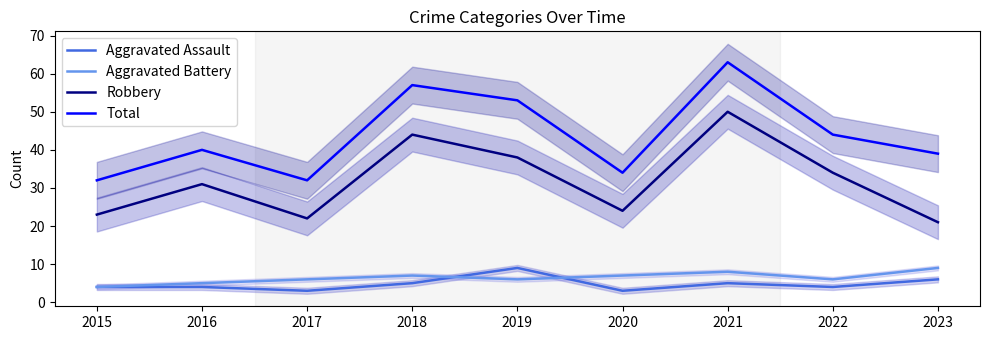

What is the sum of all Total values?

394